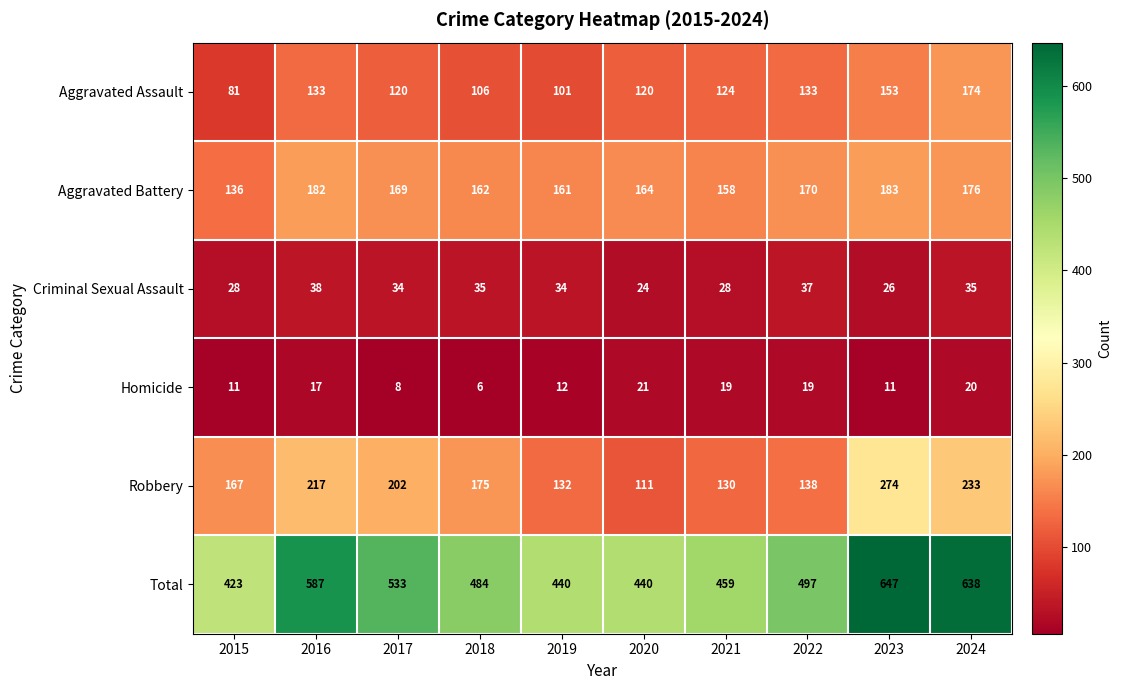

Is it true that Homicide equals 20 at 2024?

True